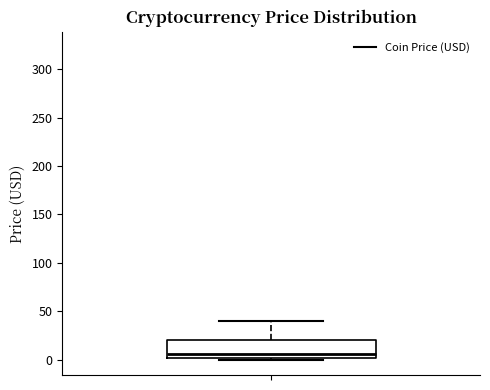

Where is the lower edge of the box on the y-axis? The values are not printed on the chart, so give them approximately, as read against the axis.

0